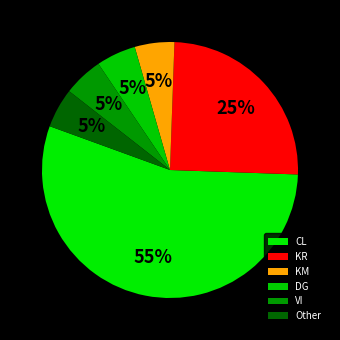

Which slice is the largest?

CL